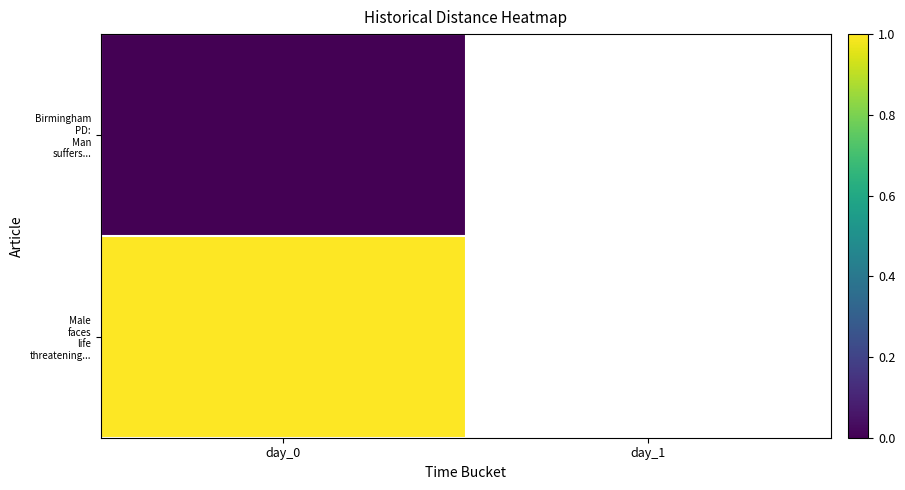

Is the value of Male faces life threatening... at day_0 greater than the value of Birmingham PD: Man suffers... at day_1?

No